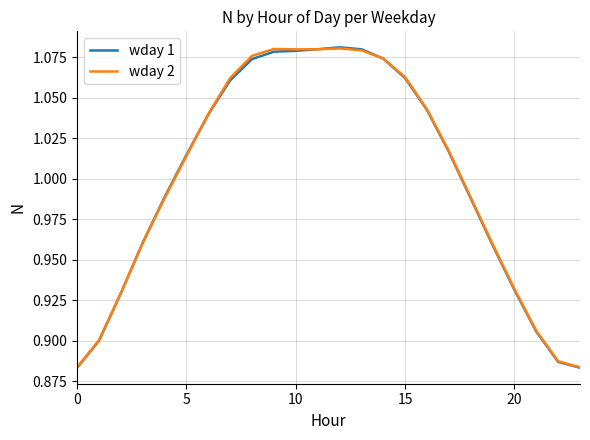

Which series has the largest range (max minus min)?

wday 1